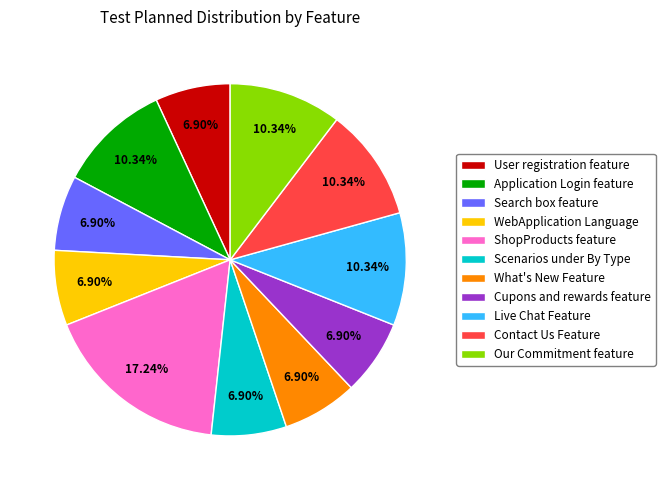

Combined, do User registration feature and What's New Feature account for over 50%?

No